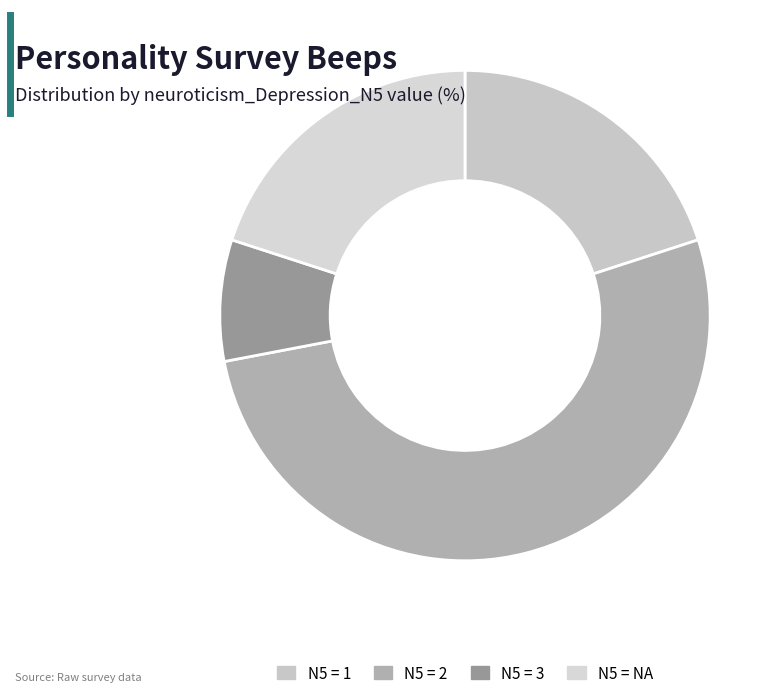

How many slices are in this pie chart?

4